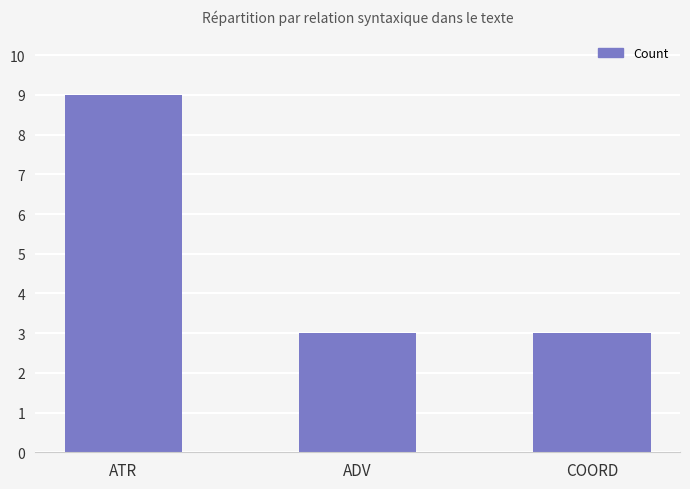

What is the difference between the values at COORD and ATR?

6